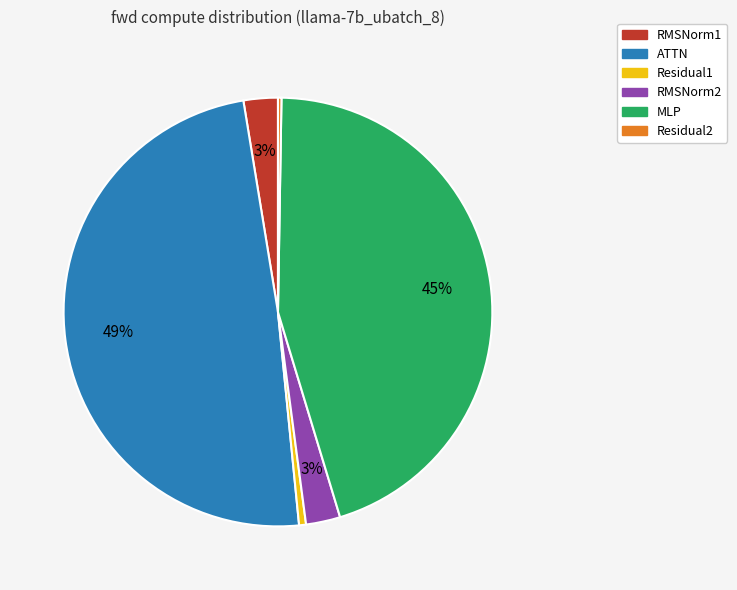

Between RMSNorm2 and Residual1, which is larger?

RMSNorm2